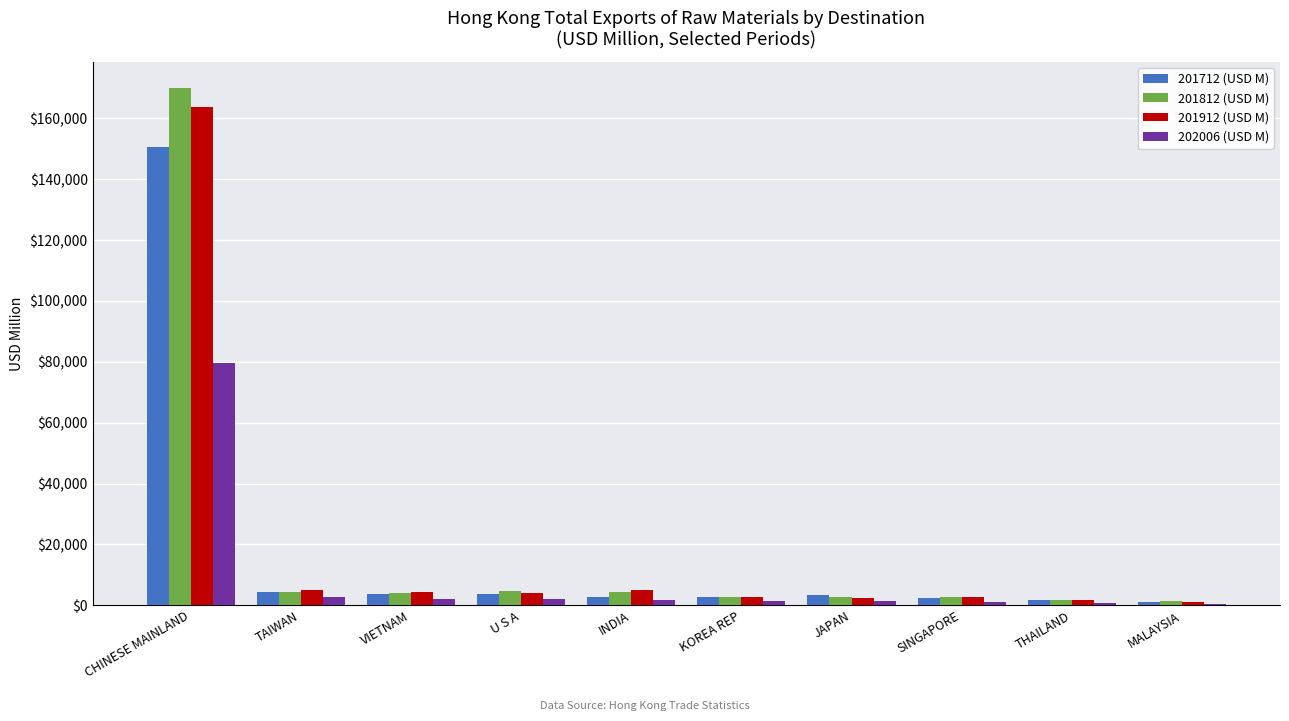

Which series changed the most between CHINESE MAINLAND and U S A?

201812 (USD M)